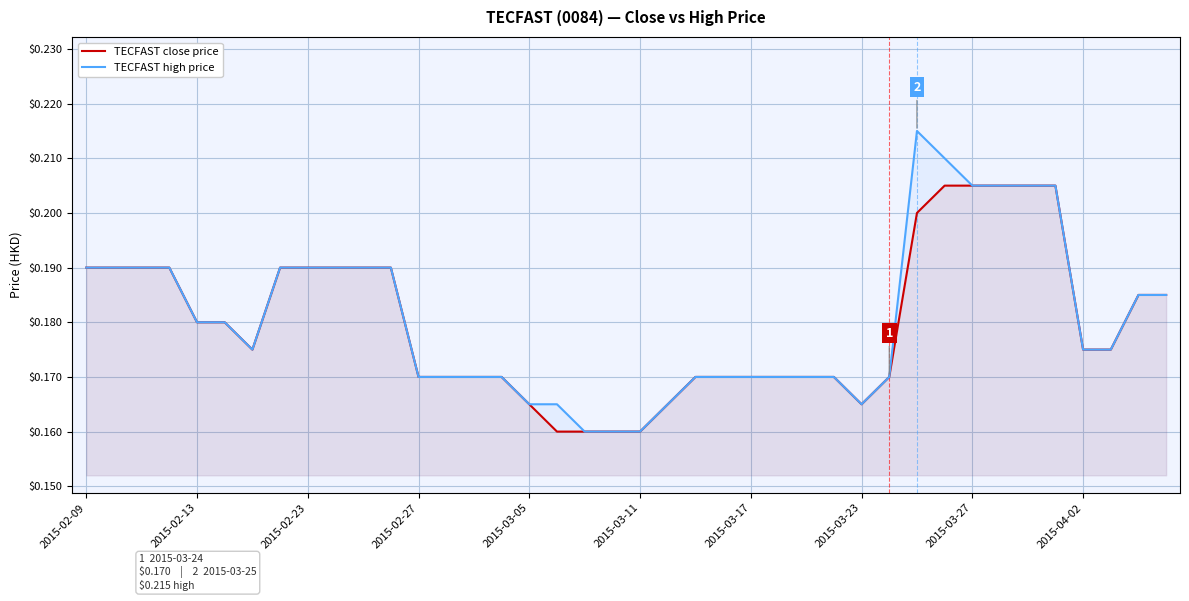

Where is TECFAST high price nearest to the value 0?

18